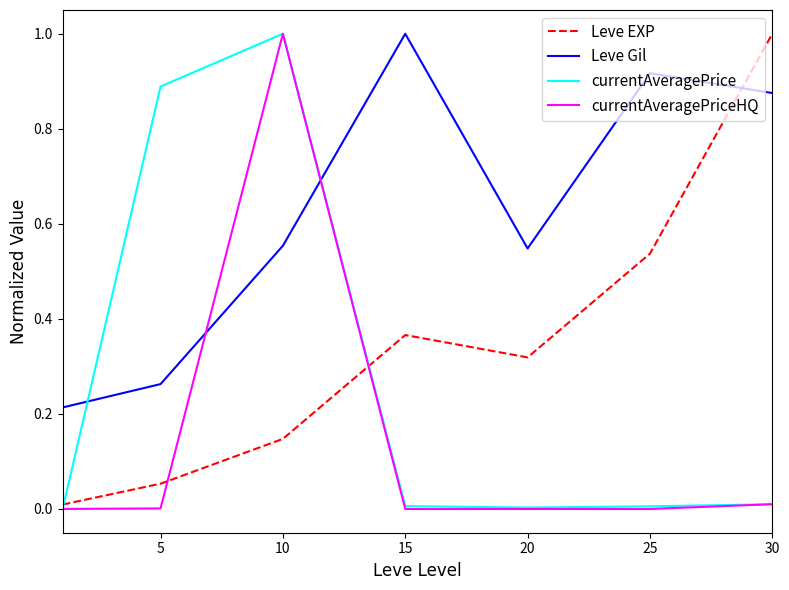

What is the maximum value for currentAveragePrice?

1.0